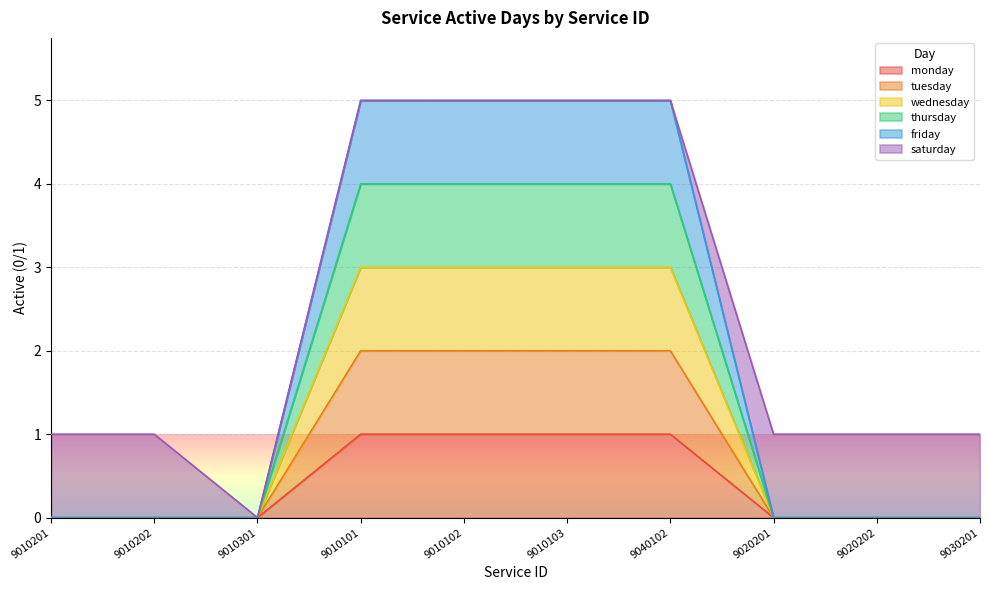

True or false: tuesday has more than 2 interior local peaks.

False